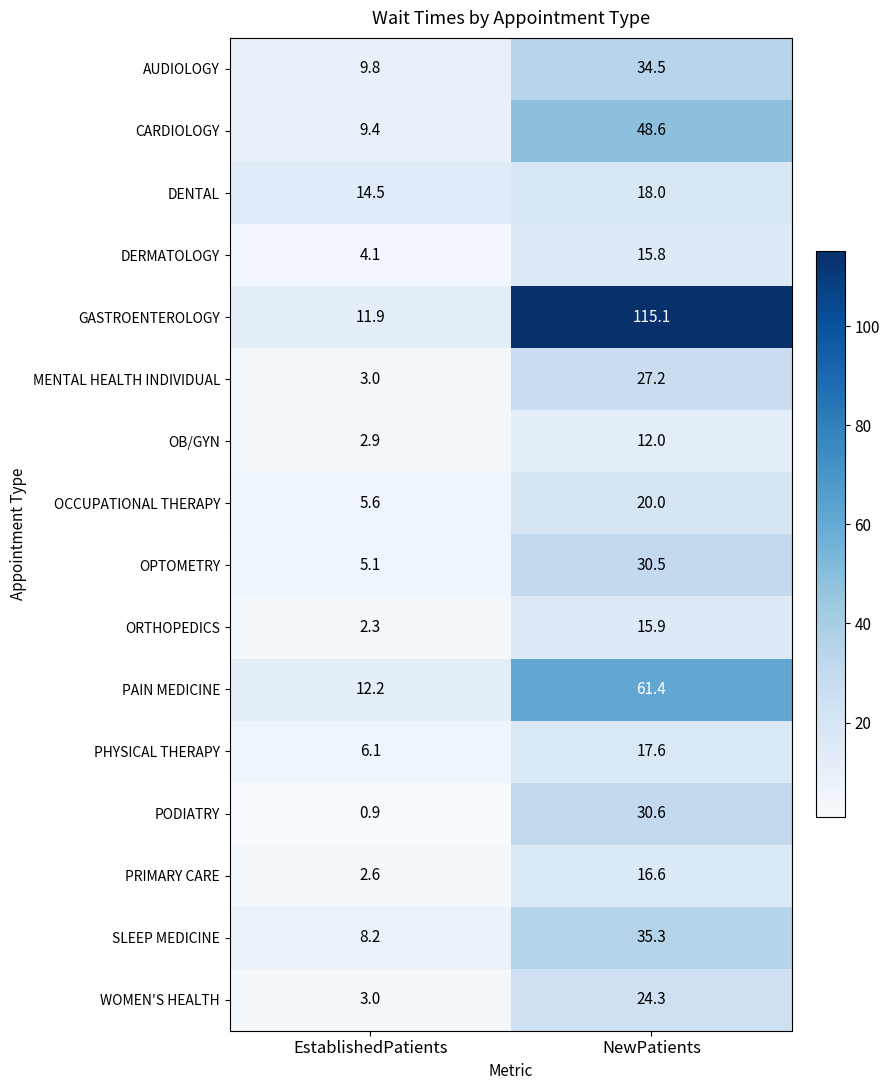

True or false: GASTROENTEROLOGY has a value of 115.1 at NewPatients.

True